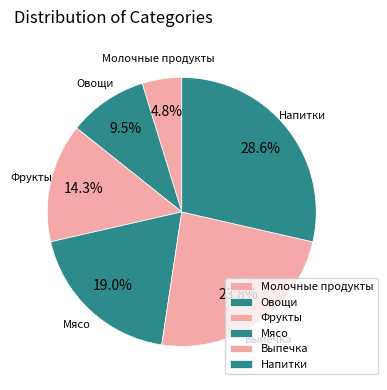

To the nearest percent, what portion does Напитки represent?

29%